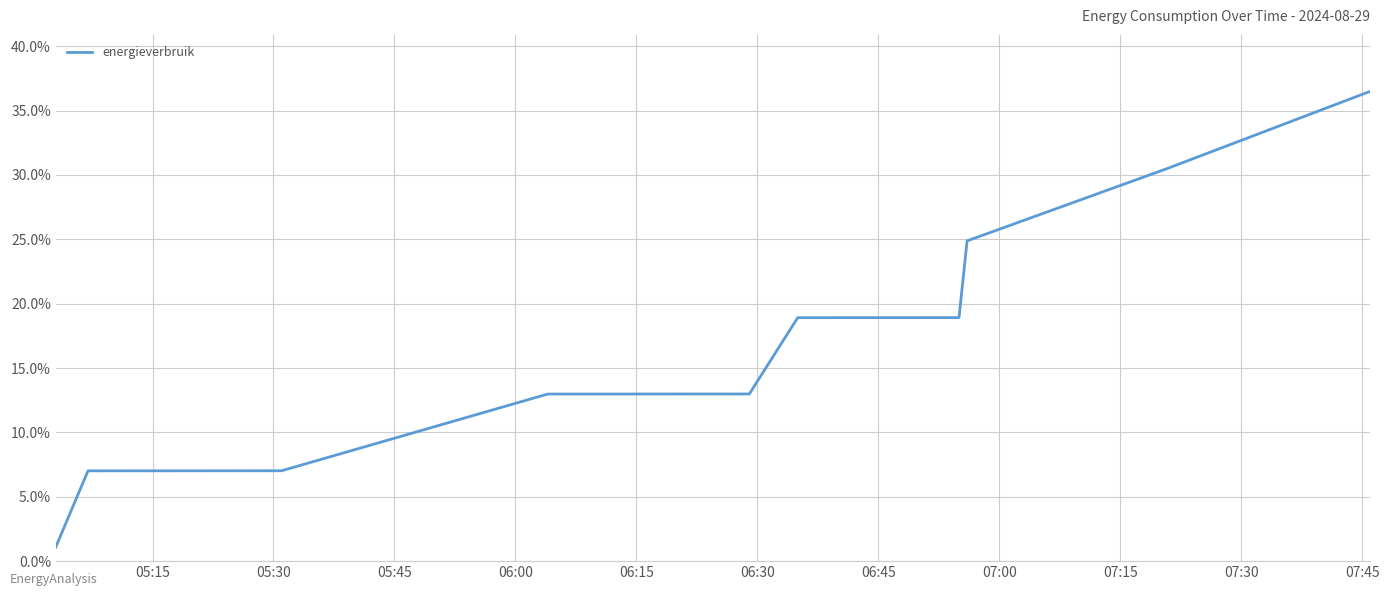

What is the difference between the maximum and minimum values?

35.4